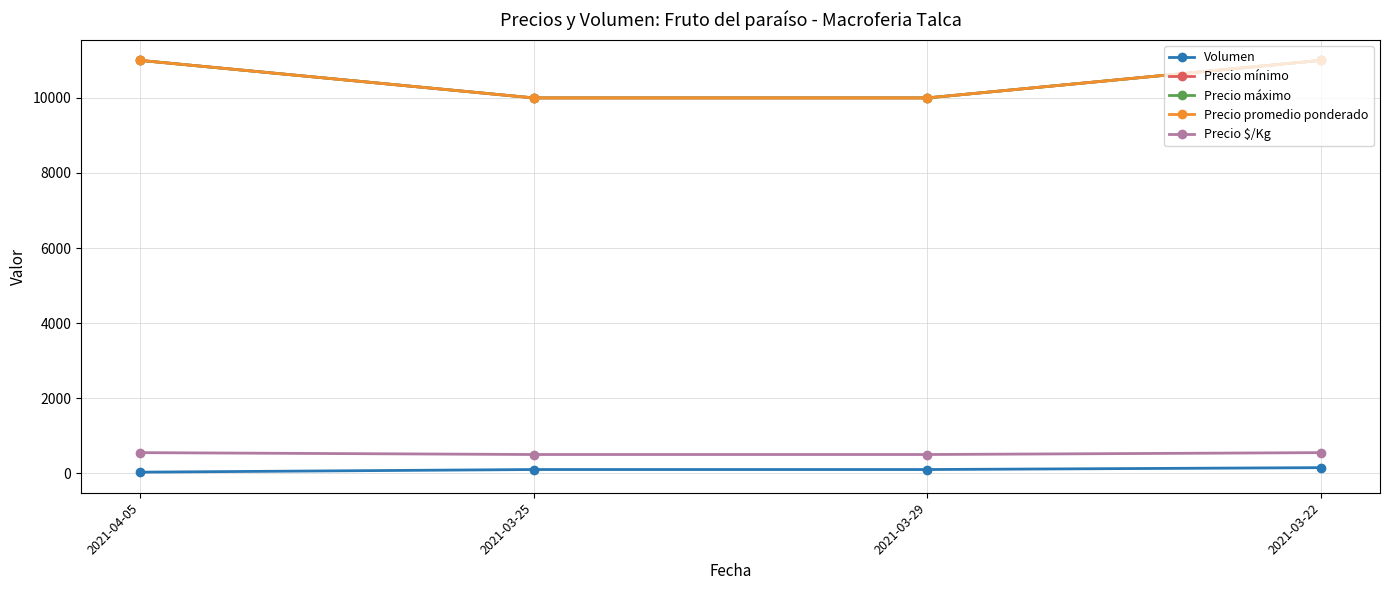

Is this an area chart (filled region under the line)?

No